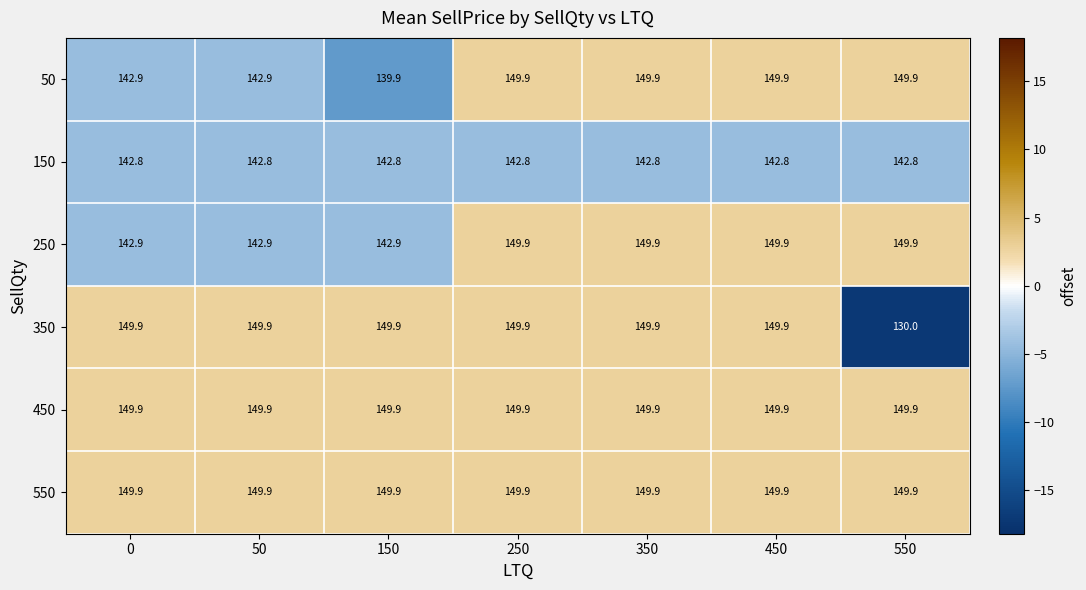

Count the 250 values in the range 142 to 149.

3